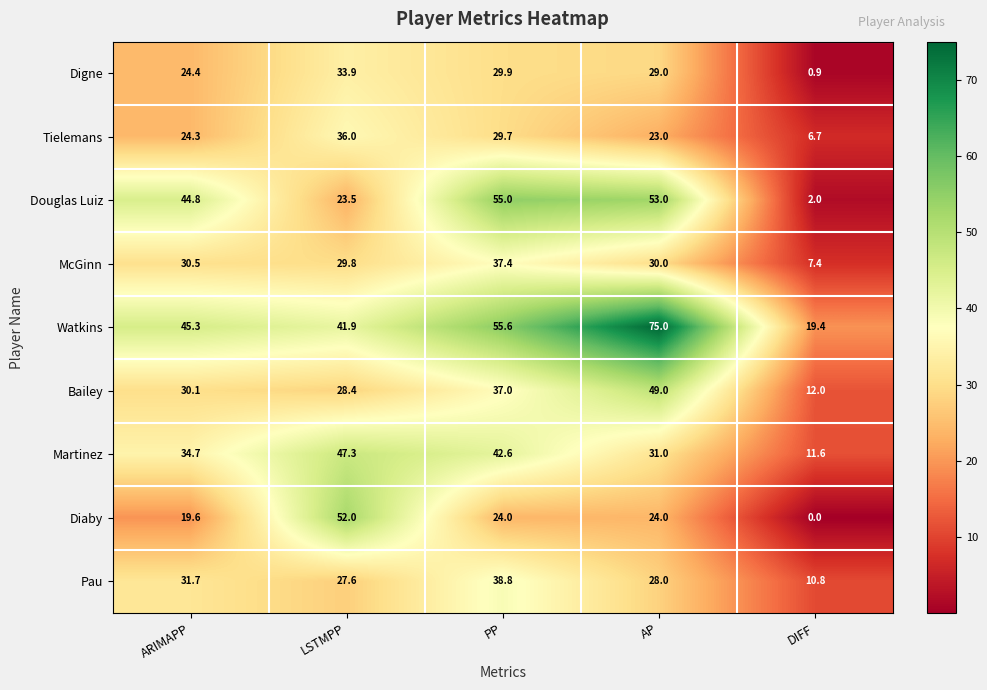

Is it true that Watkins equals 55.6 at PP?

True